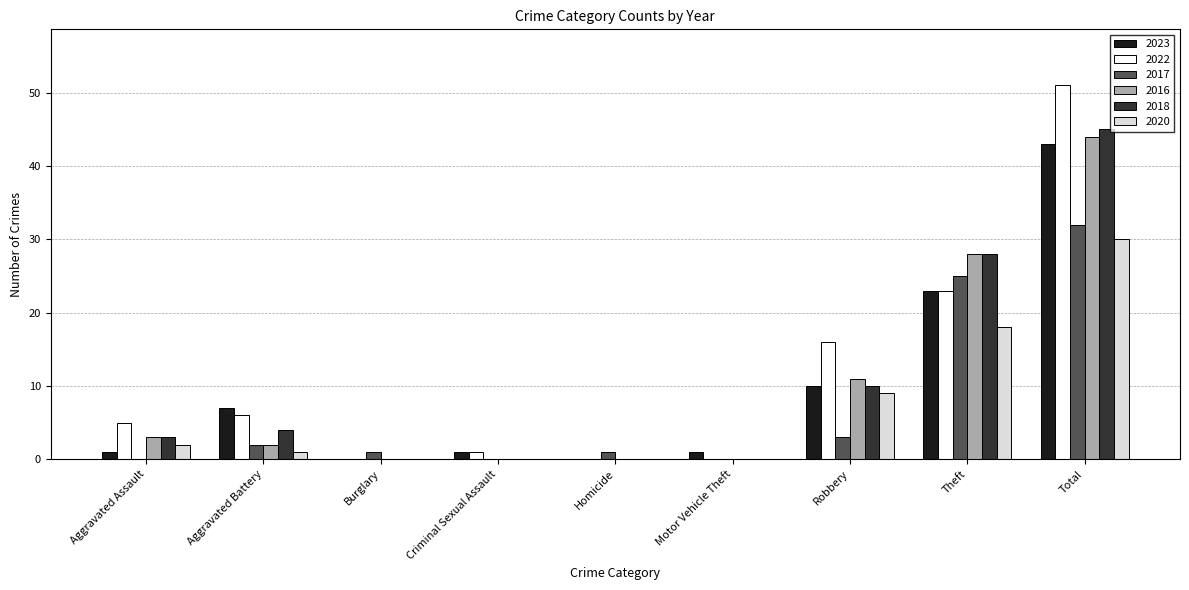

True or false: 2023 has a value of 13 at Robbery.

False